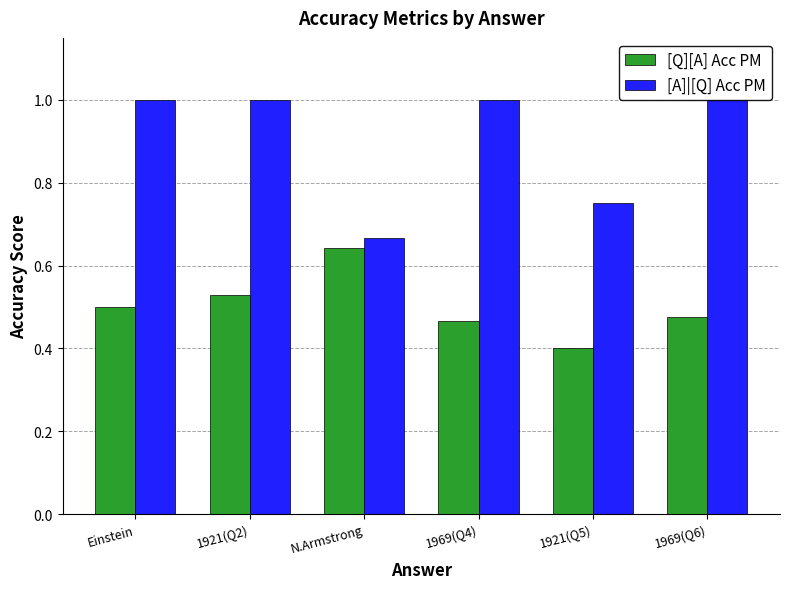

At which category does the chart reach its peak across all series?

Einstein